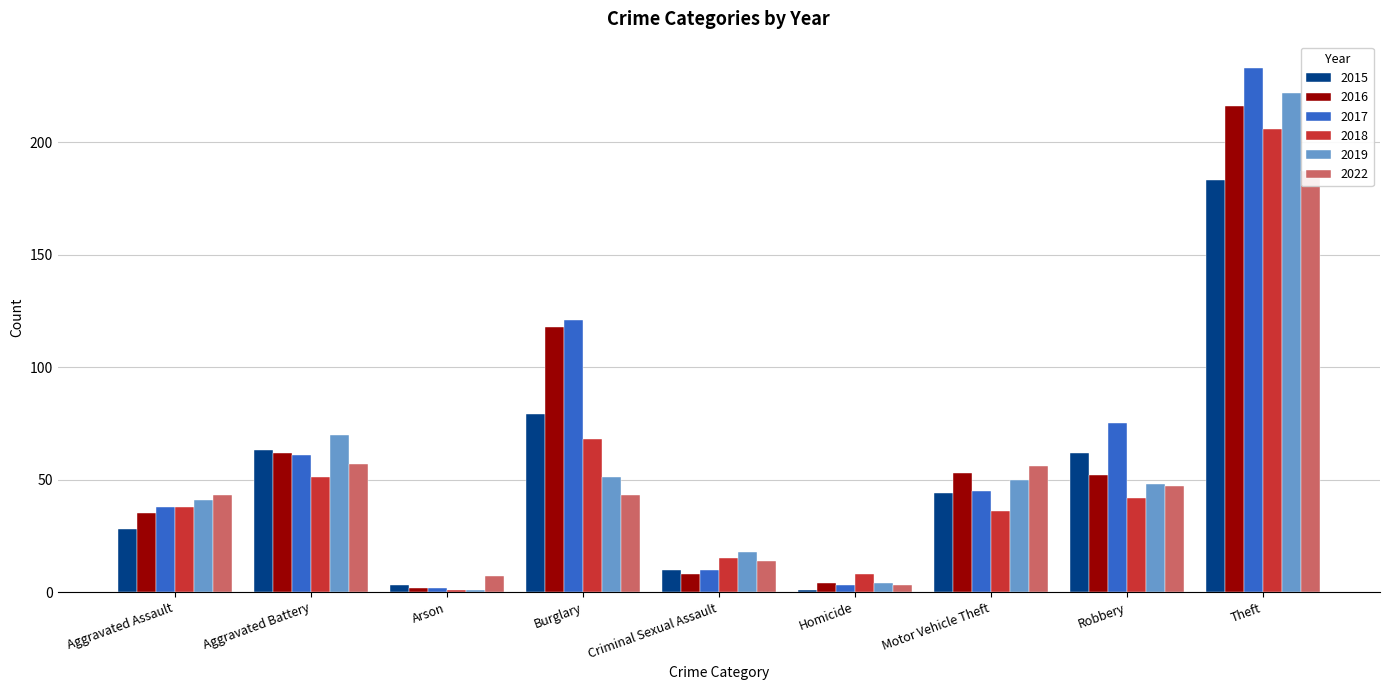

The value of 2017 at Motor Vehicle Theft is 45. True or false?

True